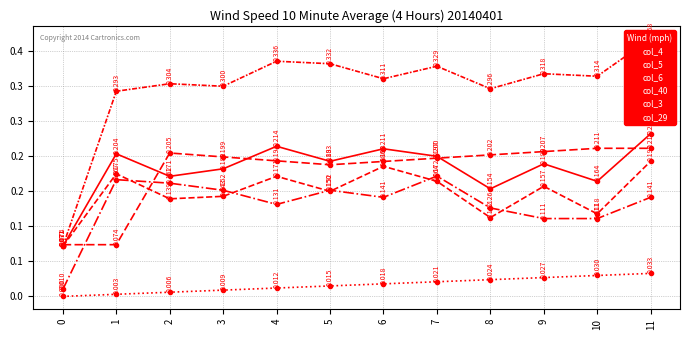

Is it true that col_4 equals 0.1 at 8?

False